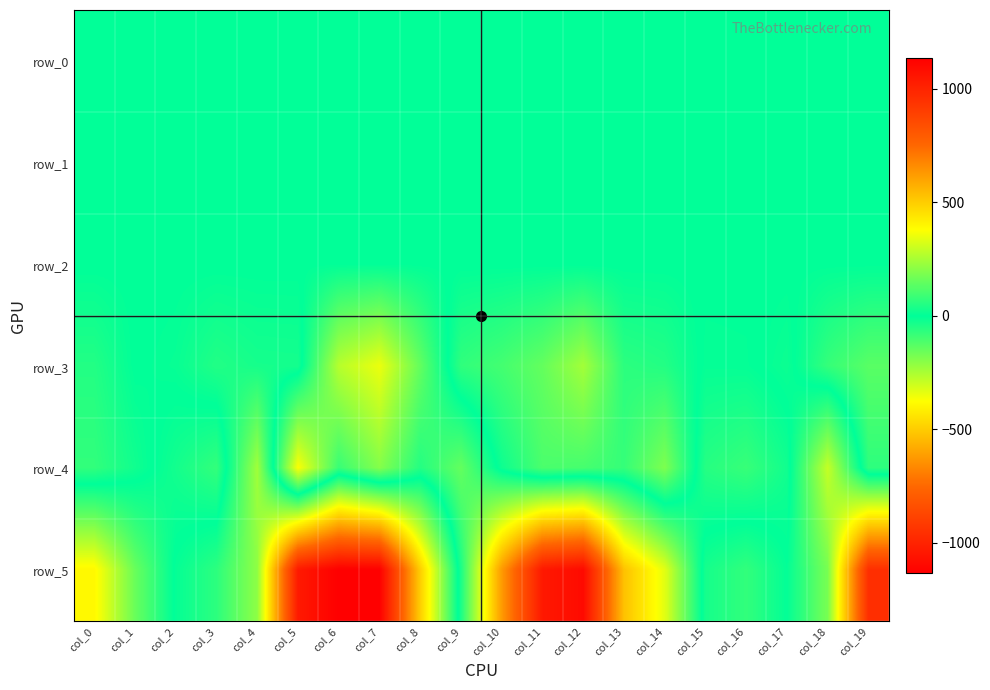

Reading left to right, transcribe all the data shown in this chart.

row_0: 0.2	0.0	-0.1	-0.0	0.2	0.3	-0.1	-0.4	-0.6	-0.6	-0.6	-0.3	0.1	0.1	0.1	0.1	-0.1	-0.1	0.4	0.4
row_1: -0.3	-0.2	-0.2	-0.2	-0.3	-0.3	-0.5	-0.6	-0.4	-0.4	-0.4	-0.4	-0.4	-0.3	-0.2	-0.2	-0.2	-0.2	-0.2	-0.3
row_2: 1.1	1.0	1.0	1.0	0.9	1.0	1.2	0.9	0.8	0.8	0.9	0.9	0.9	1.0	1.0	1.0	1.0	1.0	1.0	1.0
row_3: -50.6	0.1	-10.6	-49.0	-31.9	-30.0	268.9	347.8	145.8	-70.4	-99.7	-147.2	-240.0	-63.9	-51.0	7.3	5.8	-17.2	77.9	130.6
row_4: -73.0	-24.0	28.0	75.7	-236.6	370.8	82.4	195.3	53.0	146.9	-19.6	-110.2	-103.0	-77.6	-184.4	55.4	81.8	24.5	-289.7	67.6
row_5: 391.7	153.7	-7.4	-65.3	-209.6	-1035.2	-1133.4	-1129.5	-497.0	38.5	624.3	1039.6	1091.7	527.3	334.7	-31.7	-73.2	-4.2	-178.0	-958.3